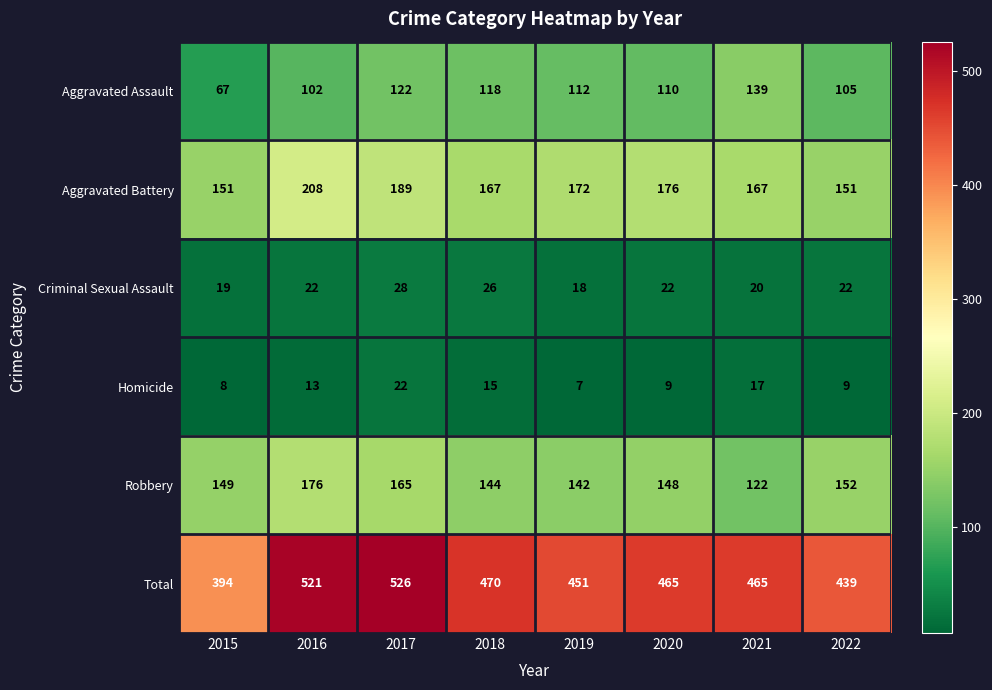

Is the value of Total at 2019 greater than the value of Robbery at 2019?

Yes